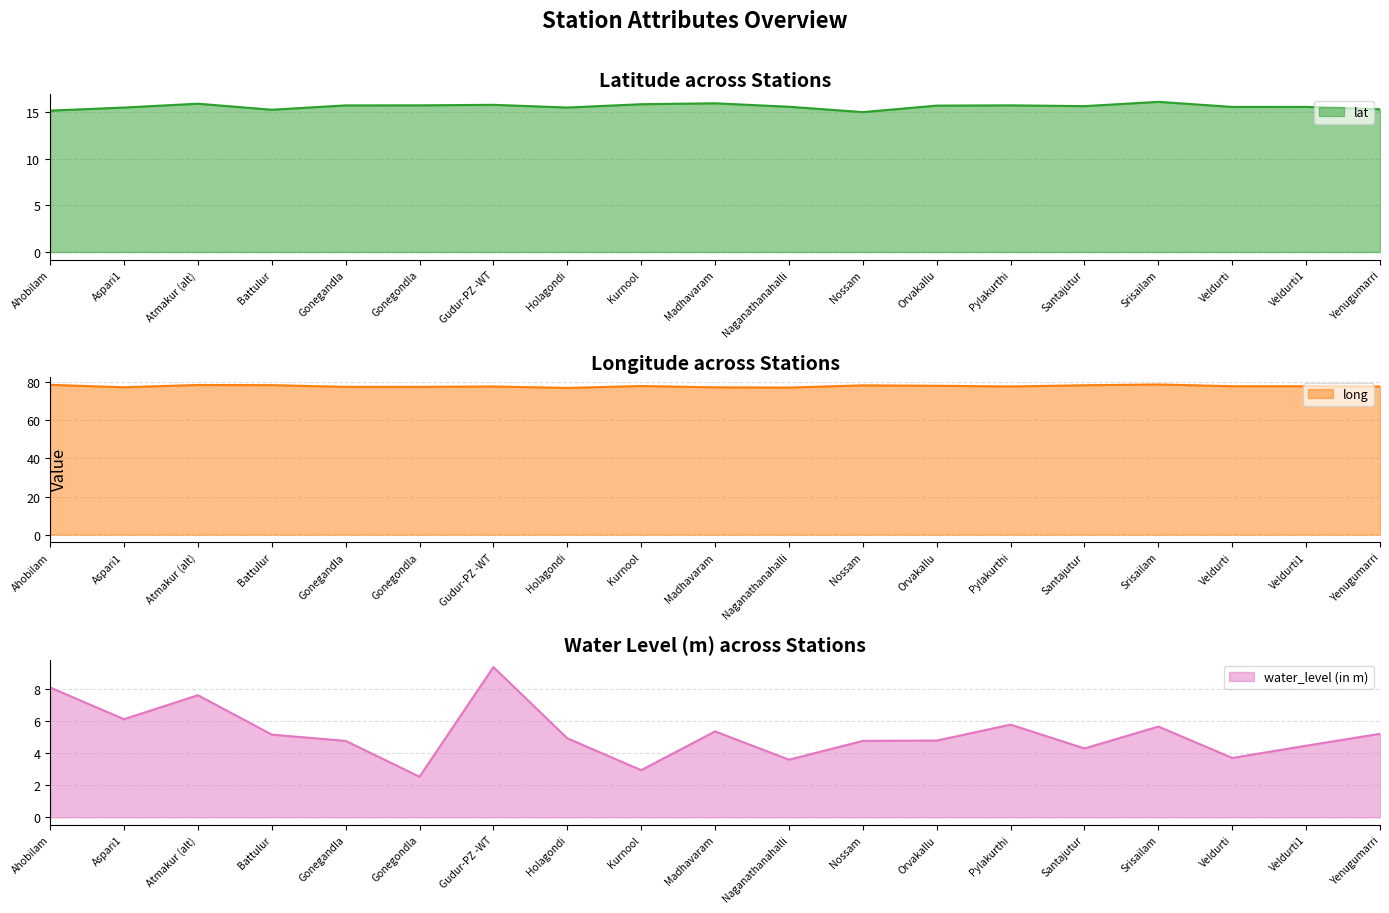

How many categories are shown in the chart?

19